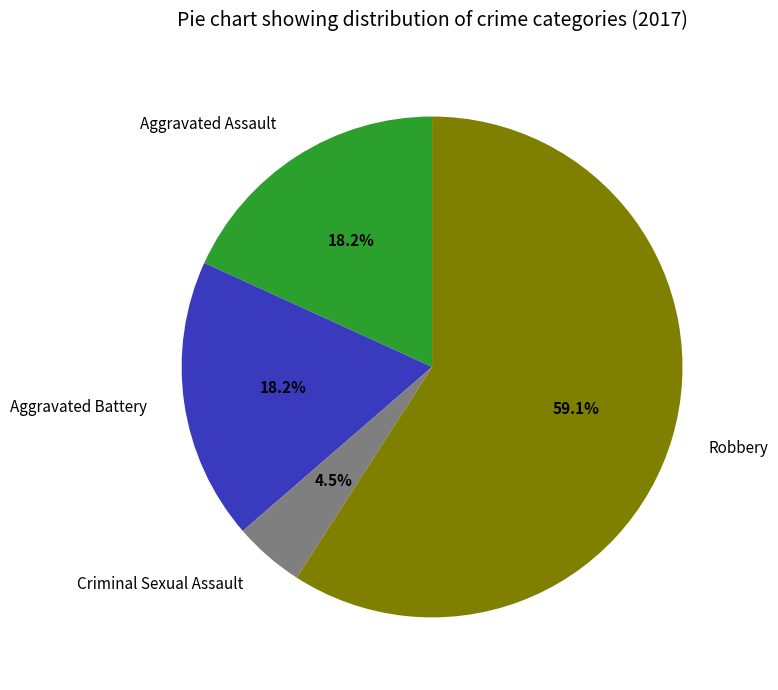

How much of the chart is everything except Robbery?

40.9%